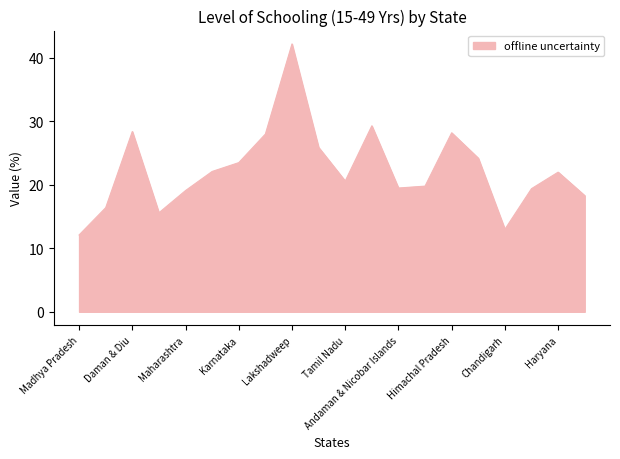

What is the difference between the maximum and minimum values?

30.1